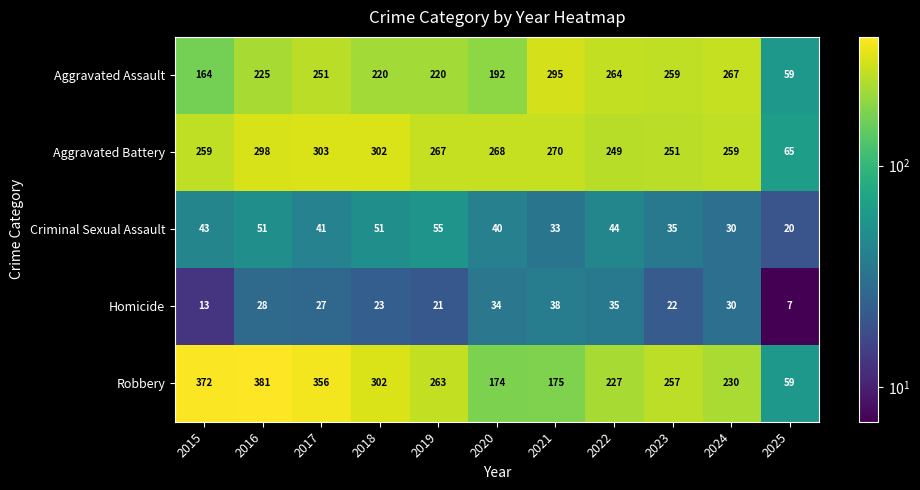

Which series has the widest spread of values?

Robbery